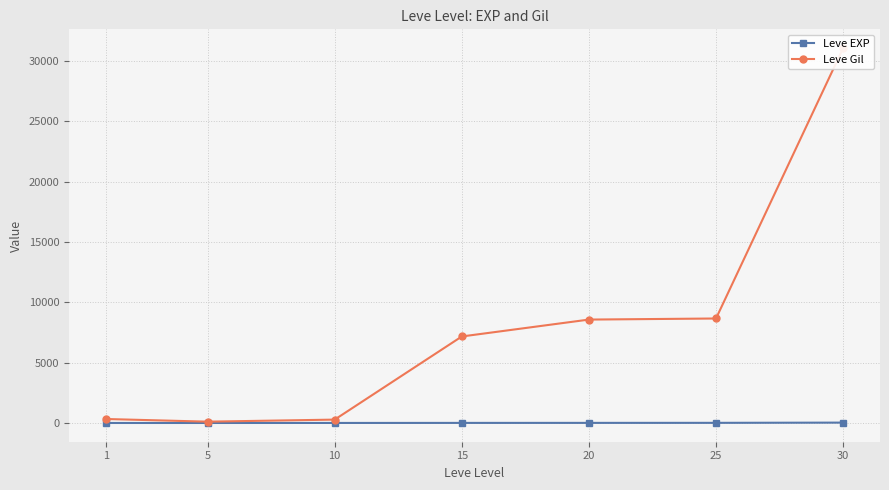

Which category has the highest value in the Leve EXP series?

30